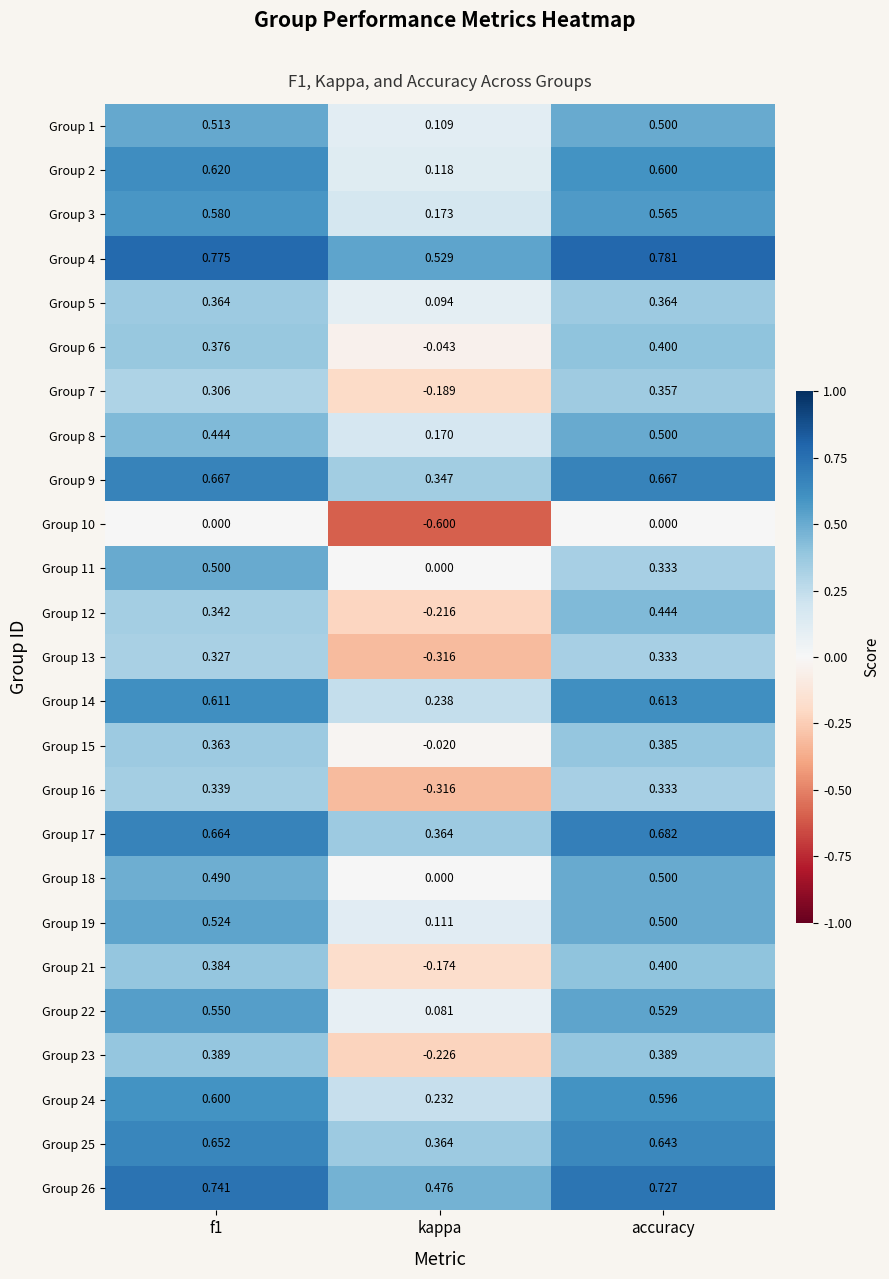

Is the value of Group 9 at f1 greater than the value of Group 14 at f1?

Yes